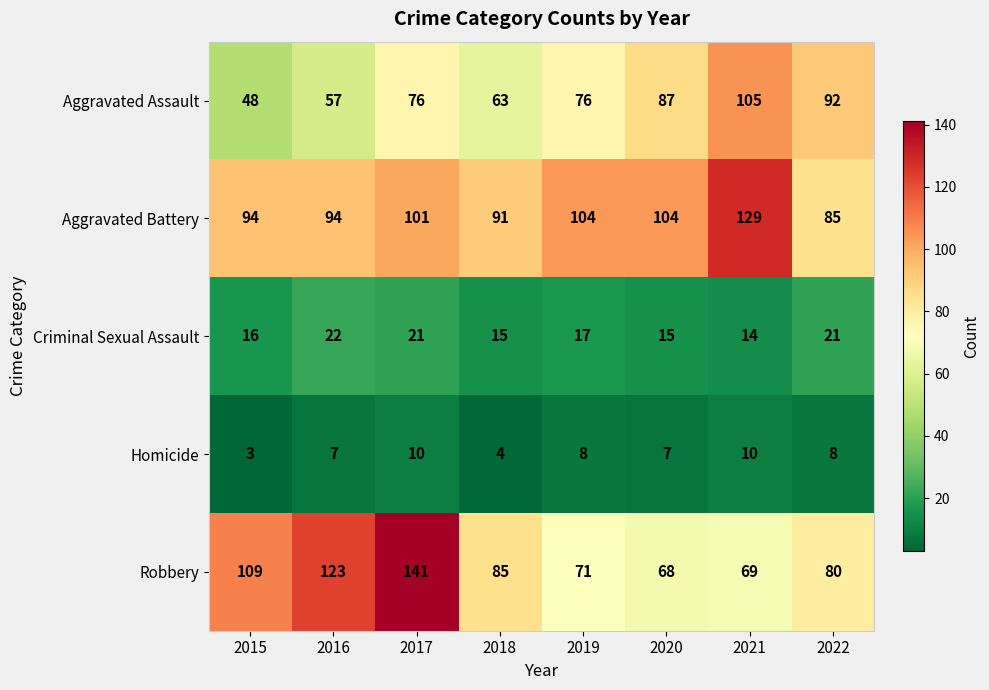

The value of Robbery at 2018 is 111. True or false?

False